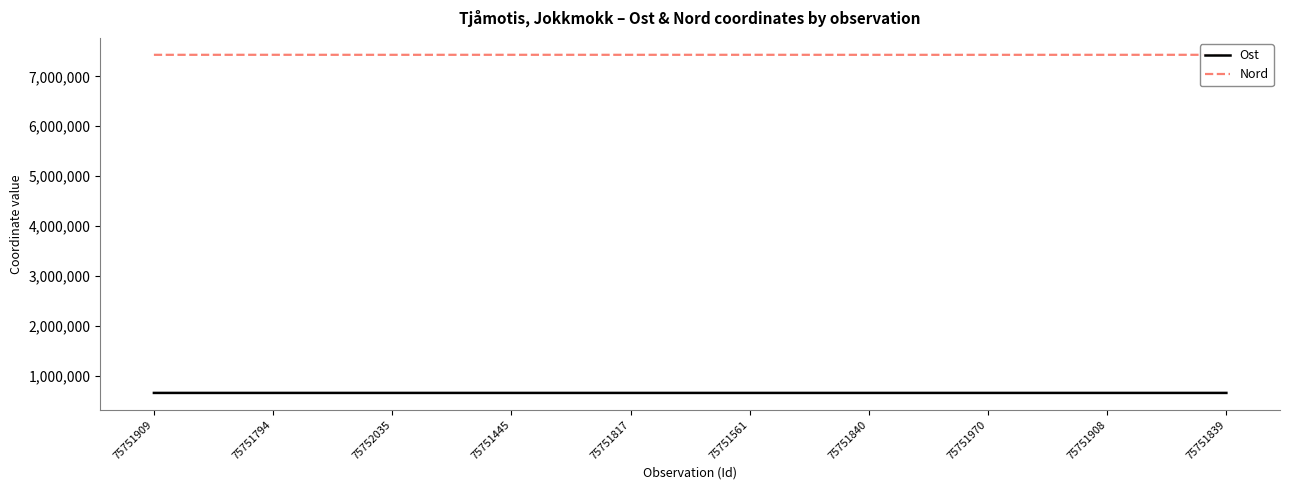

True or false: Nord and Ost cross at least once.

False